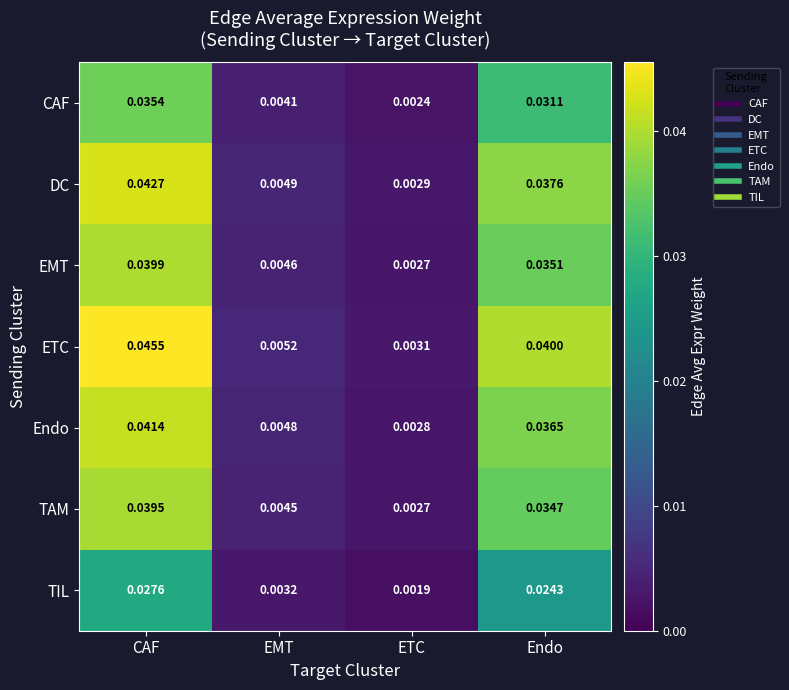

Which label corresponds to the largest value in the chart?

CAF